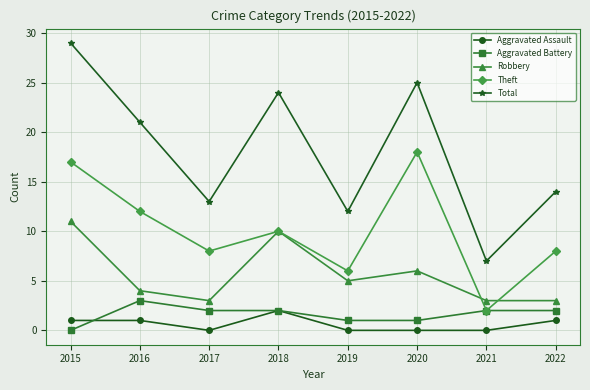

Where is the first local minimum for Theft?

2017